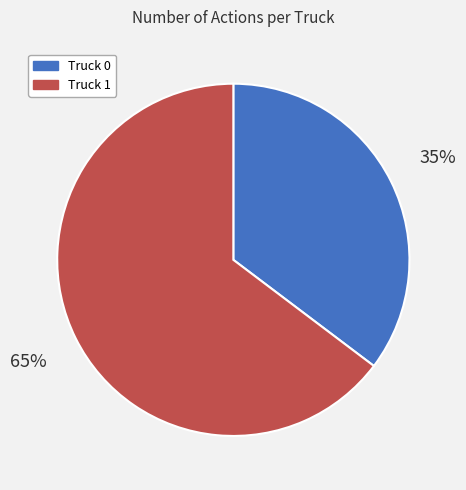

To the nearest percent, what is the combined percentage of Truck 1 and Truck 0?

100%